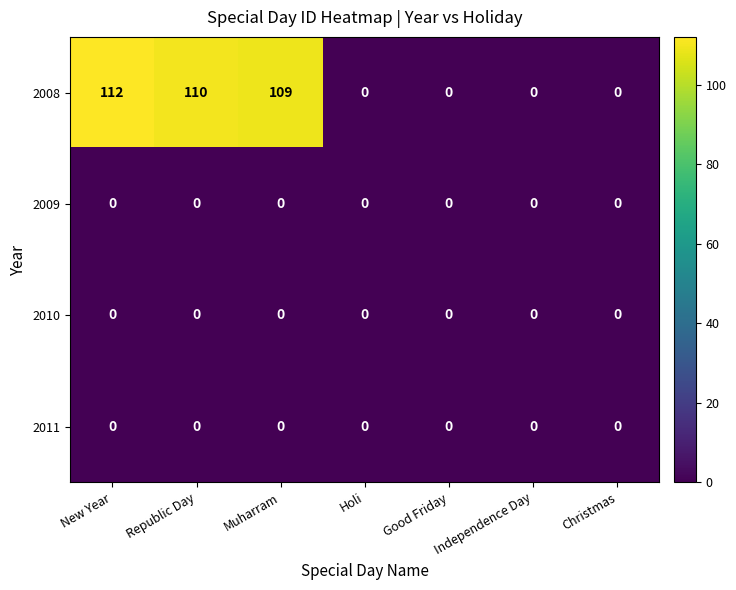

Which series has the largest total across all categories?

2008